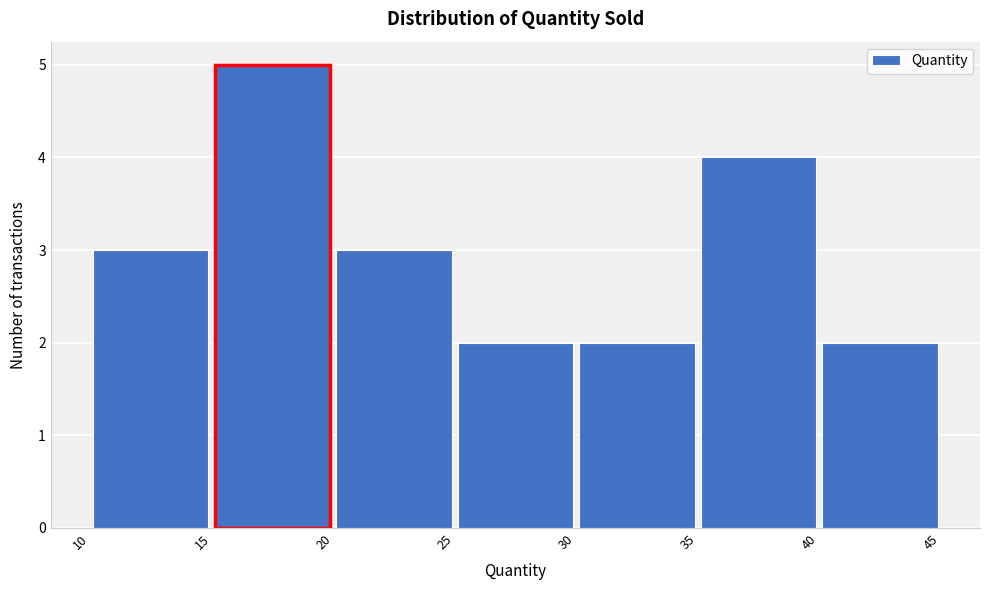

Reading left to right, list every bar in this chart as the range it spans on the x-axis followed by its height. The values are not printed on the chart, so give them approximately, as read against the axis.

10 to 15: 3
15 to 20: 5
20 to 25: 3
25 to 30: 2
30 to 35: 2
35 to 40: 4
40 to 45: 2